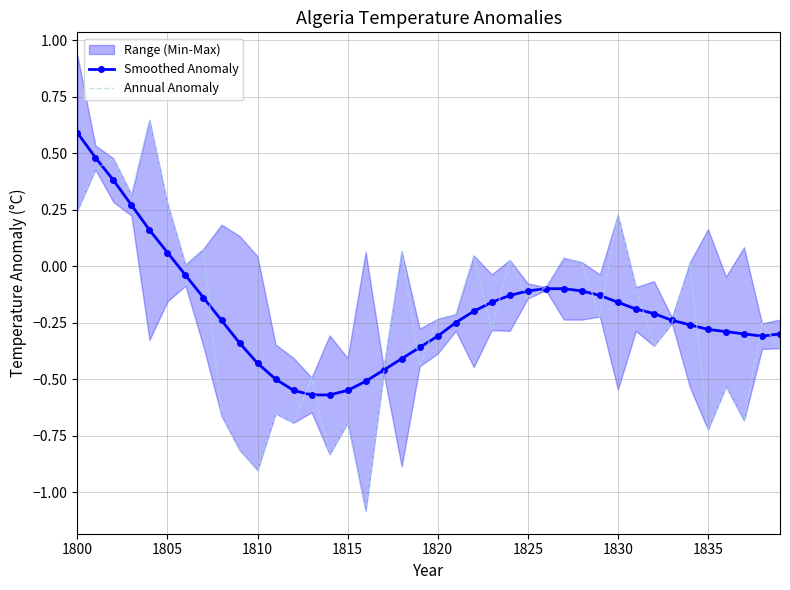

What is the difference between the maximum and minimum values in the Smoothed Anomaly series?

1.2